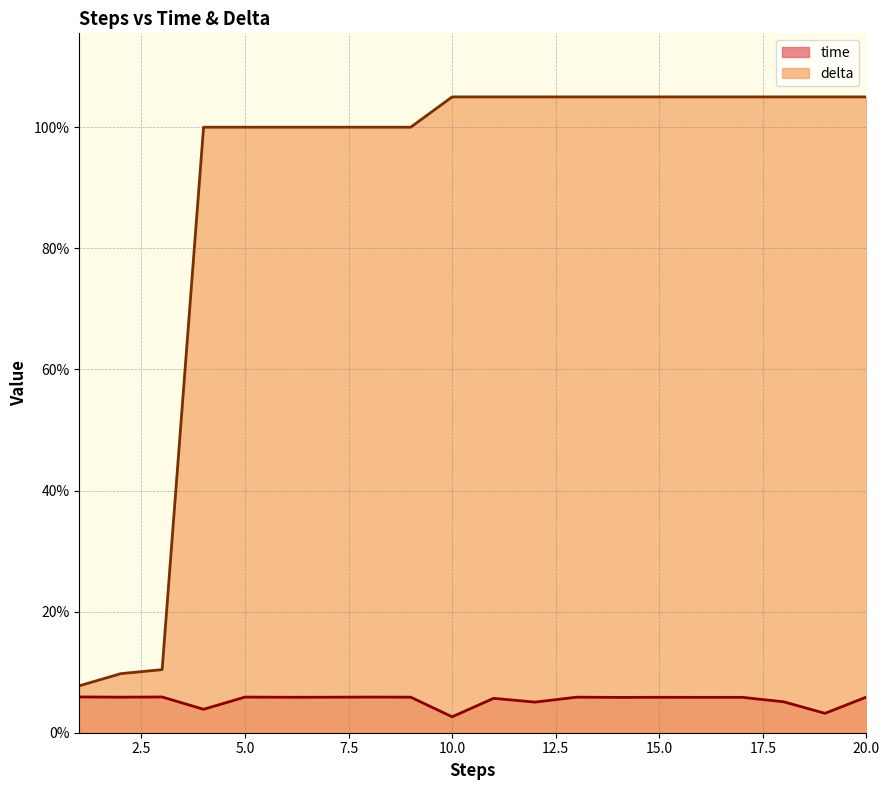

What is the approximate value of time at 1?

0.1